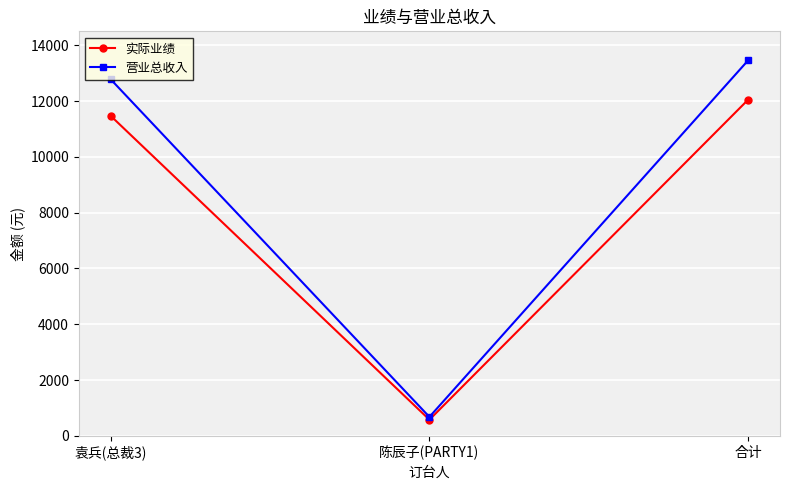

How many series are shown in this chart?

2